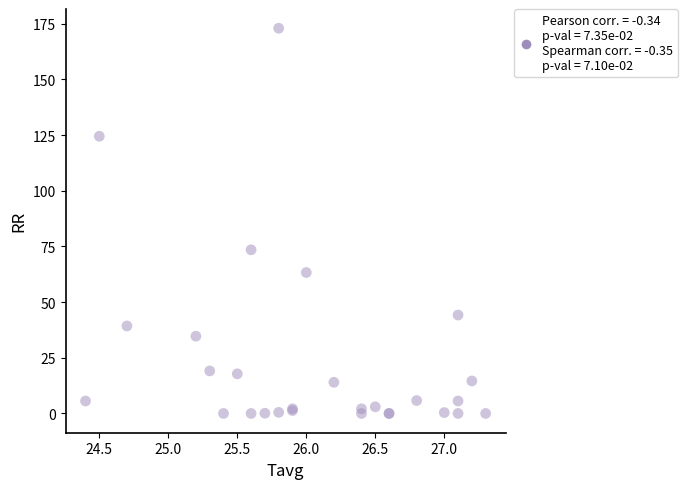

What Y value in the scatter plot is closest to 86?

73.5